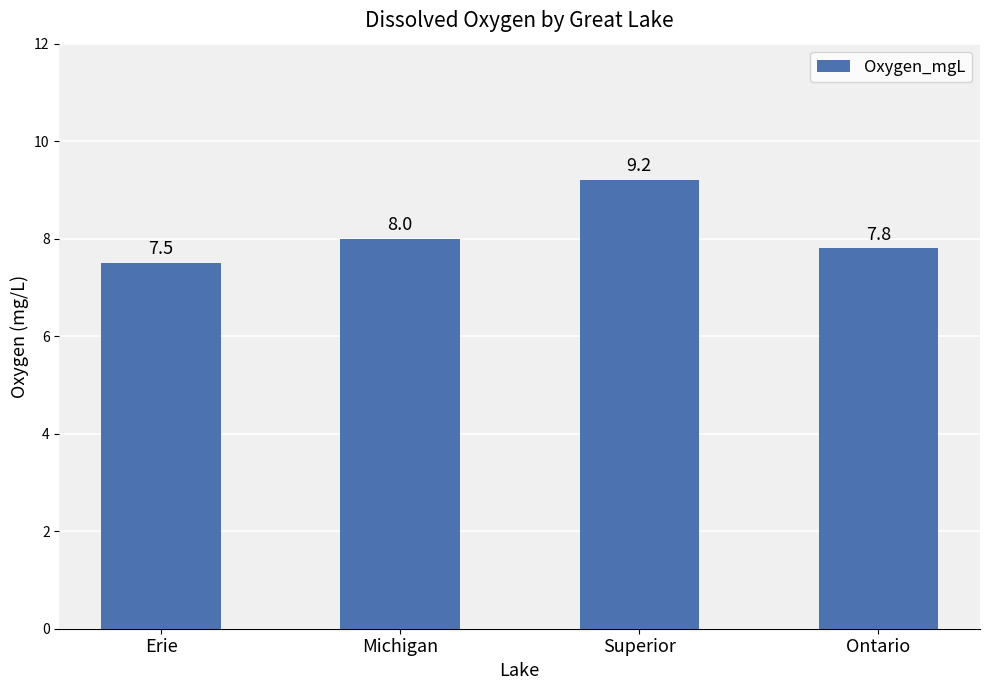

How many values are between 7 and 9?

3